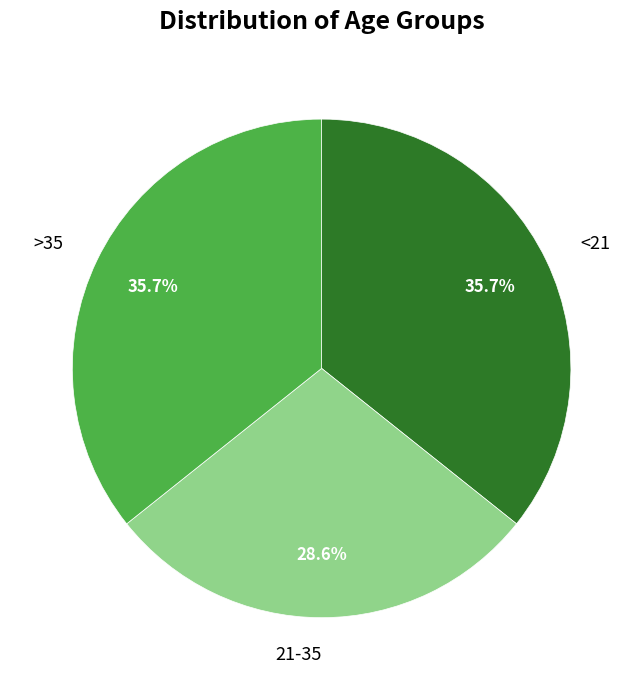

Is there any slice that represents more than half of the pie?

No